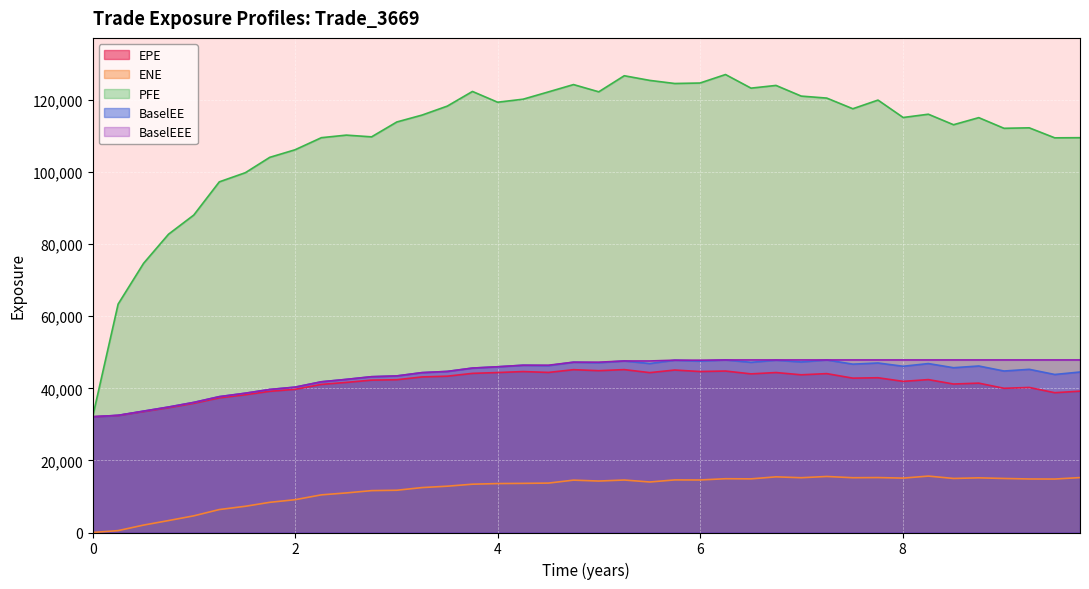

Which series has the largest total across all categories?

PFE